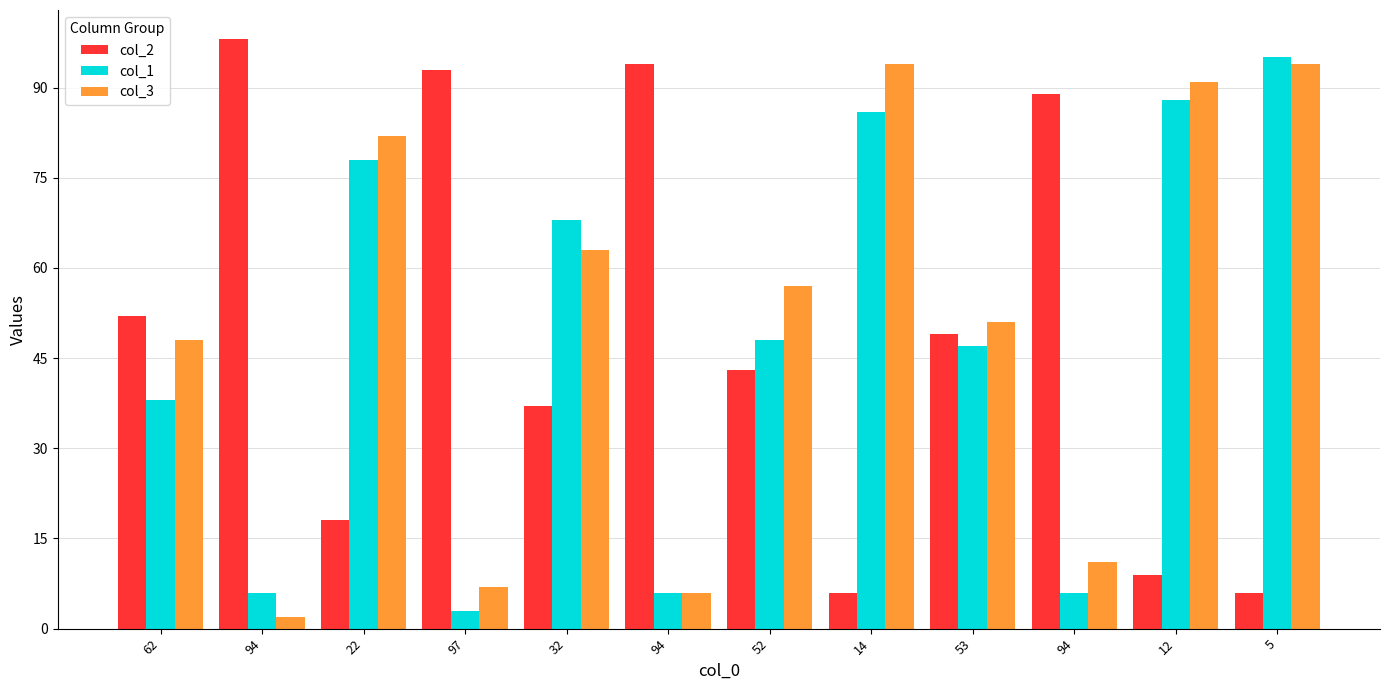

The col_1 series shows 22 at 12. True or false?

False